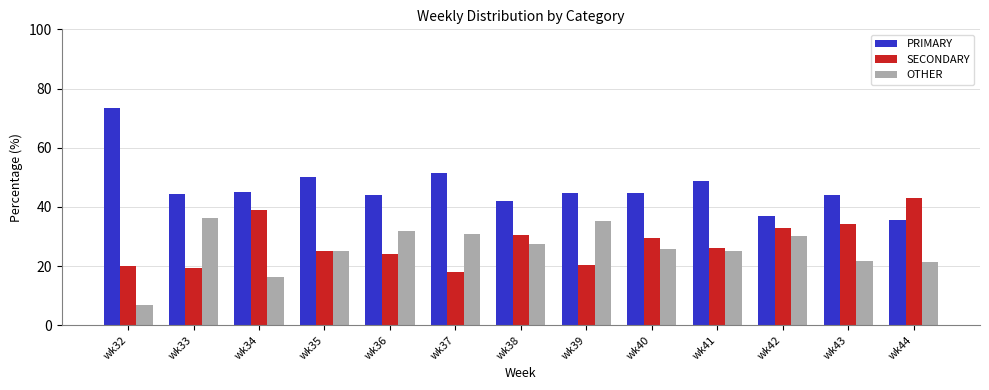

What is the maximum value shown in the chart?

73.3